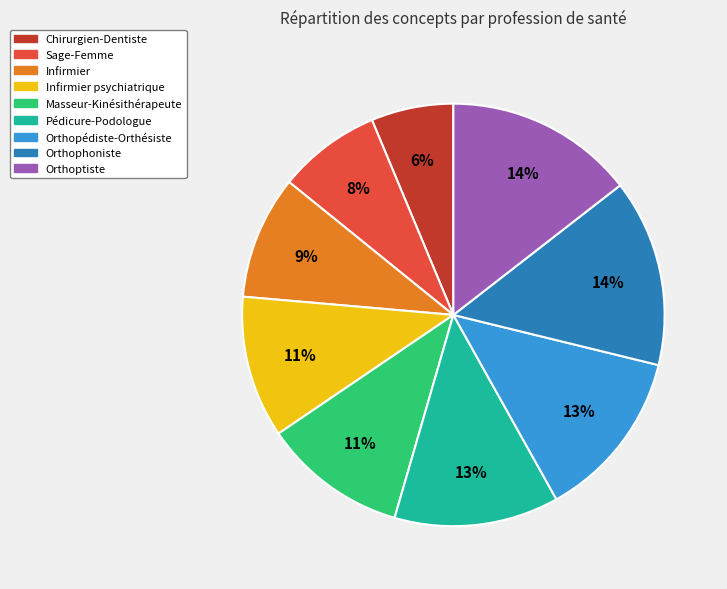

To the nearest percent, what is the average slice percentage?

11%